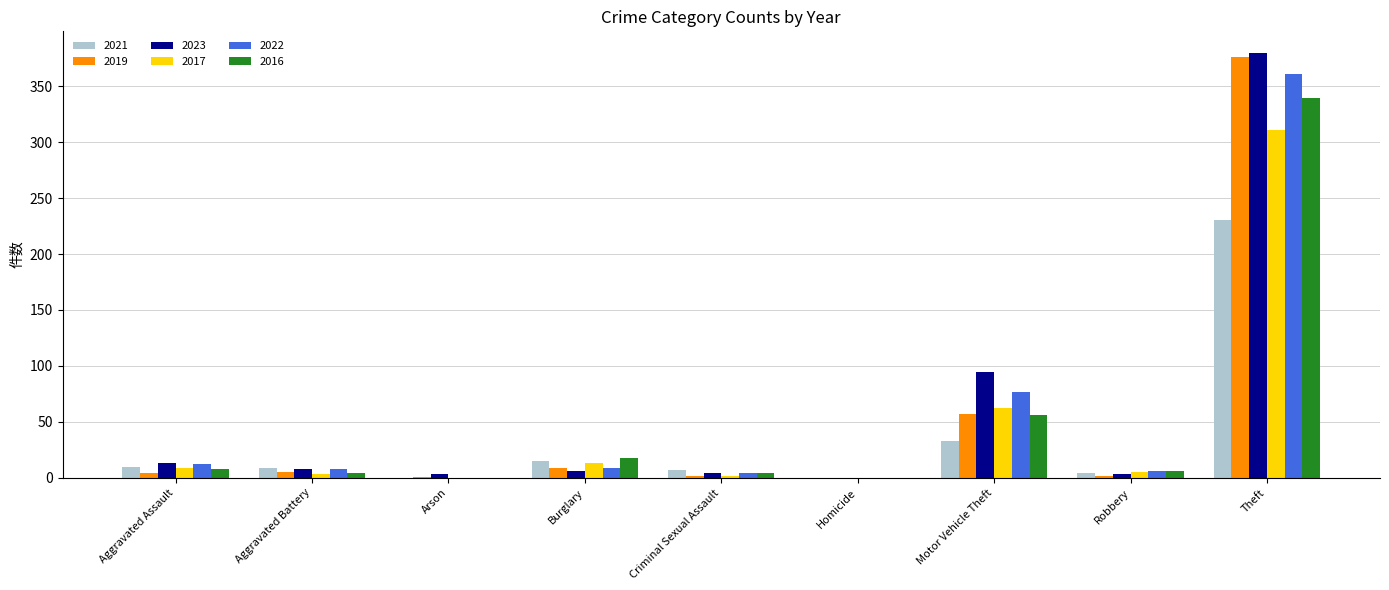

How many data points does each series have?

9